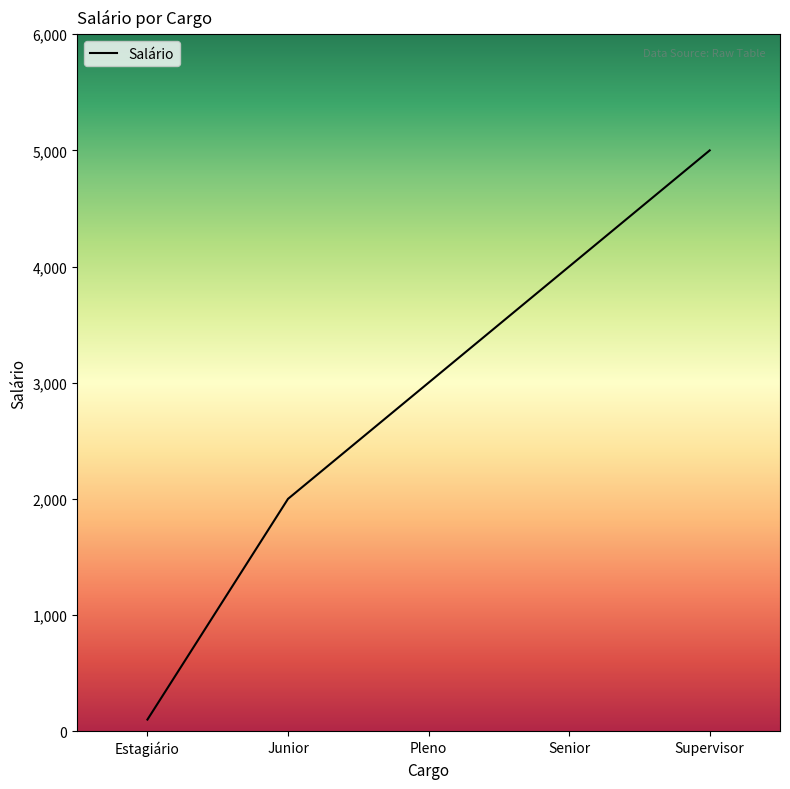

List the labels in order of value, smallest first.

Estagiário, Junior, Pleno, Senior, Supervisor